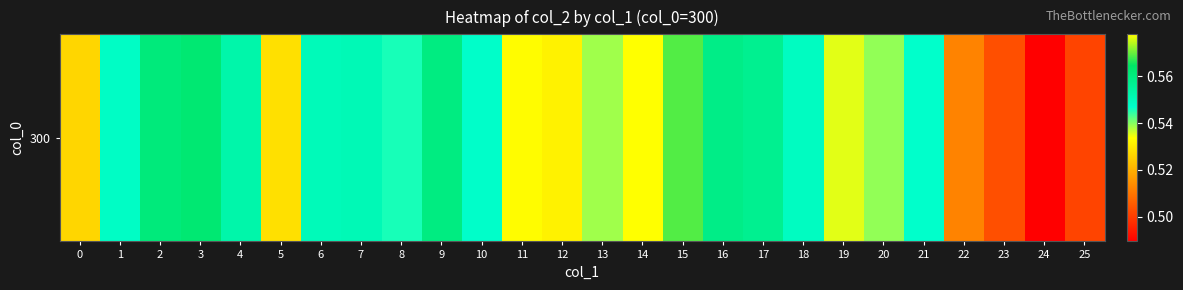

What is the difference between the maximum and second lowest values?

0.1